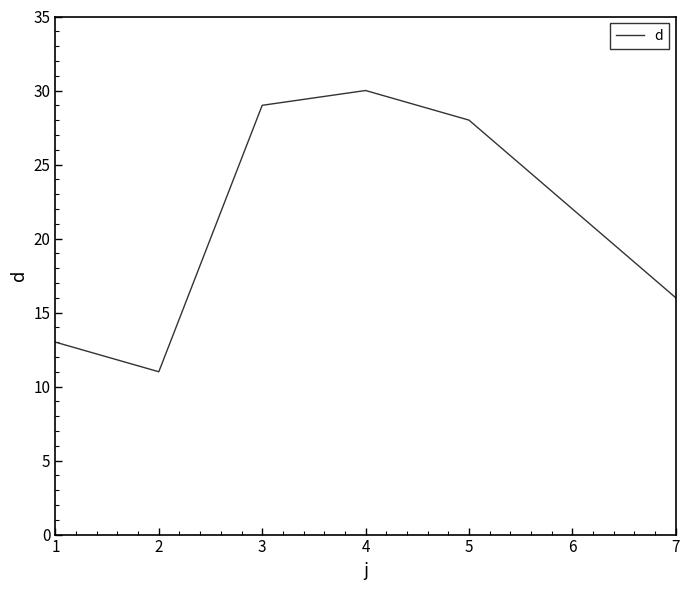

Which label corresponds to the largest value in the chart?

4